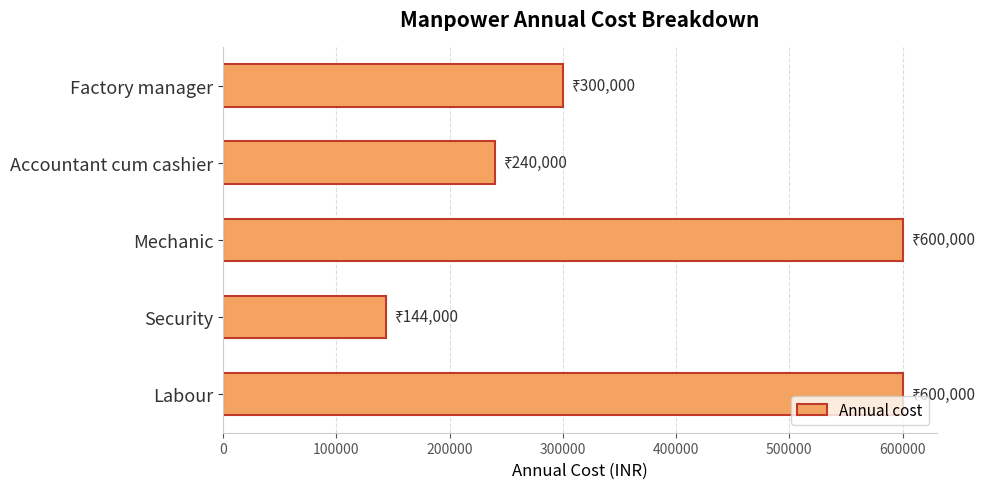

What is the difference between the maximum and second lowest values?

360000